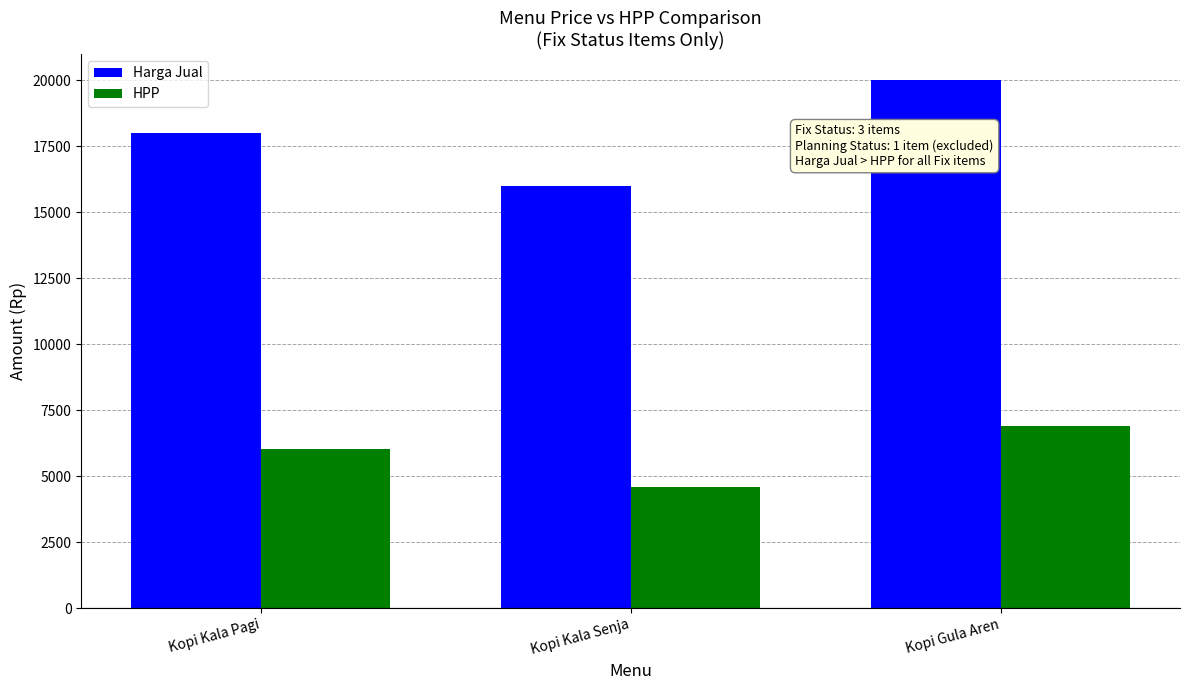

Where is HPP nearest to the value 5749?

Kopi Kala Pagi